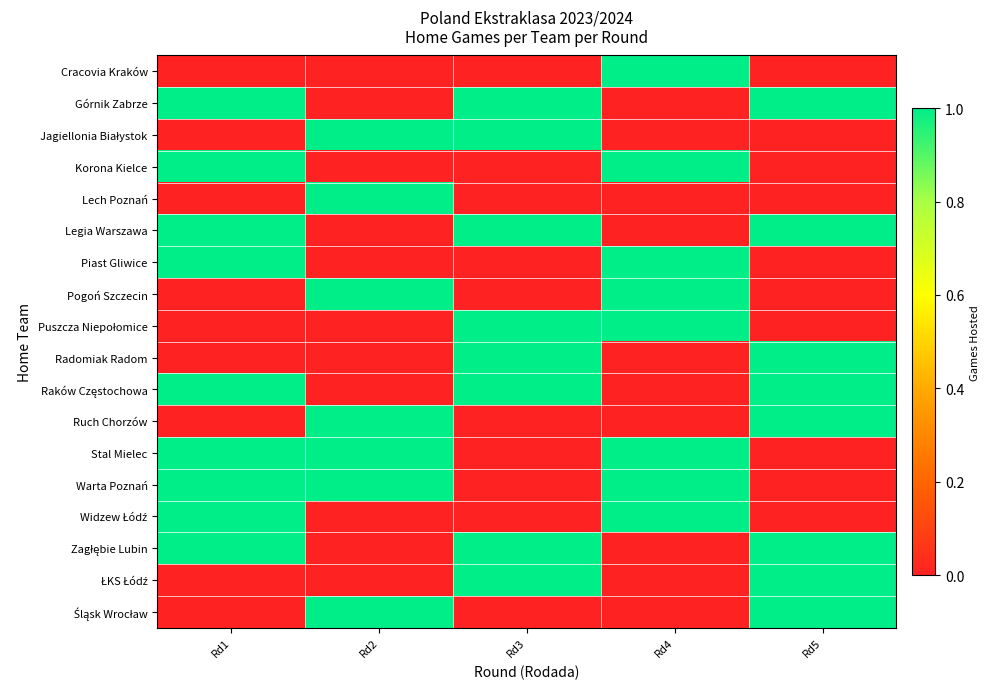

Reading right to left, extract all data points from this chart.

row_0: Rd5=0	Rd4=1	Rd3=0	Rd2=0	Rd1=0
row_1: Rd5=1	Rd4=0	Rd3=1	Rd2=0	Rd1=1
row_2: Rd5=0	Rd4=0	Rd3=1	Rd2=1	Rd1=0
row_3: Rd5=0	Rd4=1	Rd3=0	Rd2=0	Rd1=1
row_4: Rd5=0	Rd4=0	Rd3=0	Rd2=1	Rd1=0
row_5: Rd5=1	Rd4=0	Rd3=1	Rd2=0	Rd1=1
row_6: Rd5=0	Rd4=1	Rd3=0	Rd2=0	Rd1=1
row_7: Rd5=0	Rd4=1	Rd3=0	Rd2=1	Rd1=0
row_8: Rd5=0	Rd4=1	Rd3=1	Rd2=0	Rd1=0
row_9: Rd5=1	Rd4=0	Rd3=1	Rd2=0	Rd1=0
row_10: Rd5=1	Rd4=0	Rd3=1	Rd2=0	Rd1=1
row_11: Rd5=1	Rd4=0	Rd3=0	Rd2=1	Rd1=0
row_12: Rd5=0	Rd4=1	Rd3=0	Rd2=1	Rd1=1
row_13: Rd5=0	Rd4=1	Rd3=0	Rd2=1	Rd1=1
row_14: Rd5=0	Rd4=1	Rd3=0	Rd2=0	Rd1=1
row_15: Rd5=1	Rd4=0	Rd3=1	Rd2=0	Rd1=1
row_16: Rd5=1	Rd4=0	Rd3=1	Rd2=0	Rd1=0
row_17: Rd5=1	Rd4=0	Rd3=0	Rd2=1	Rd1=0